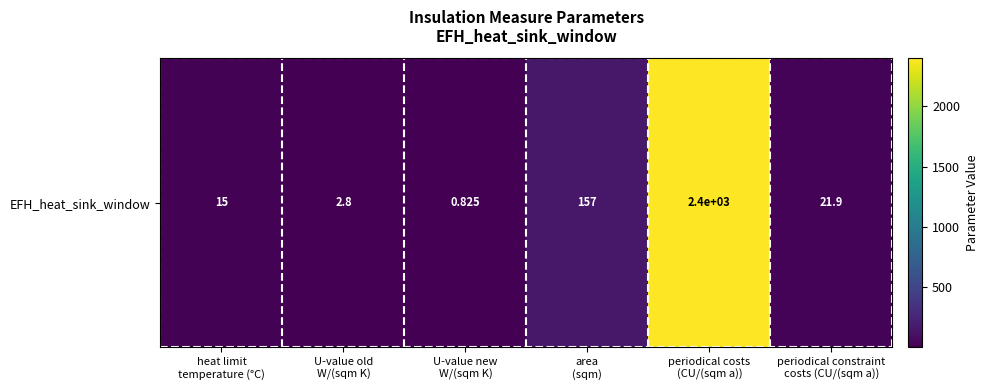

What is the greatest value displayed?

2400.0